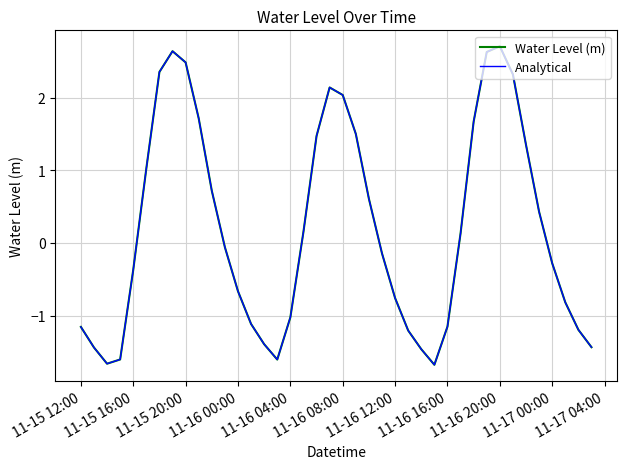

True or false: Analytical and Water Level (m) intersect in this chart.

False